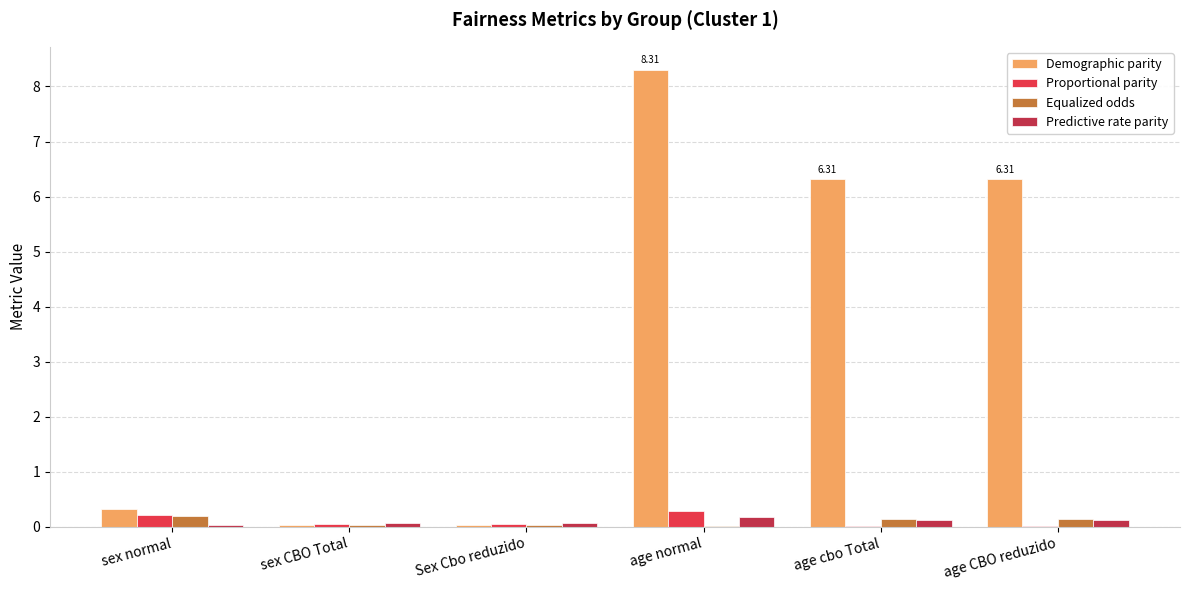

Between Sex Cbo reduzido and age cbo Total, which series saw the biggest shift?

Demographic parity